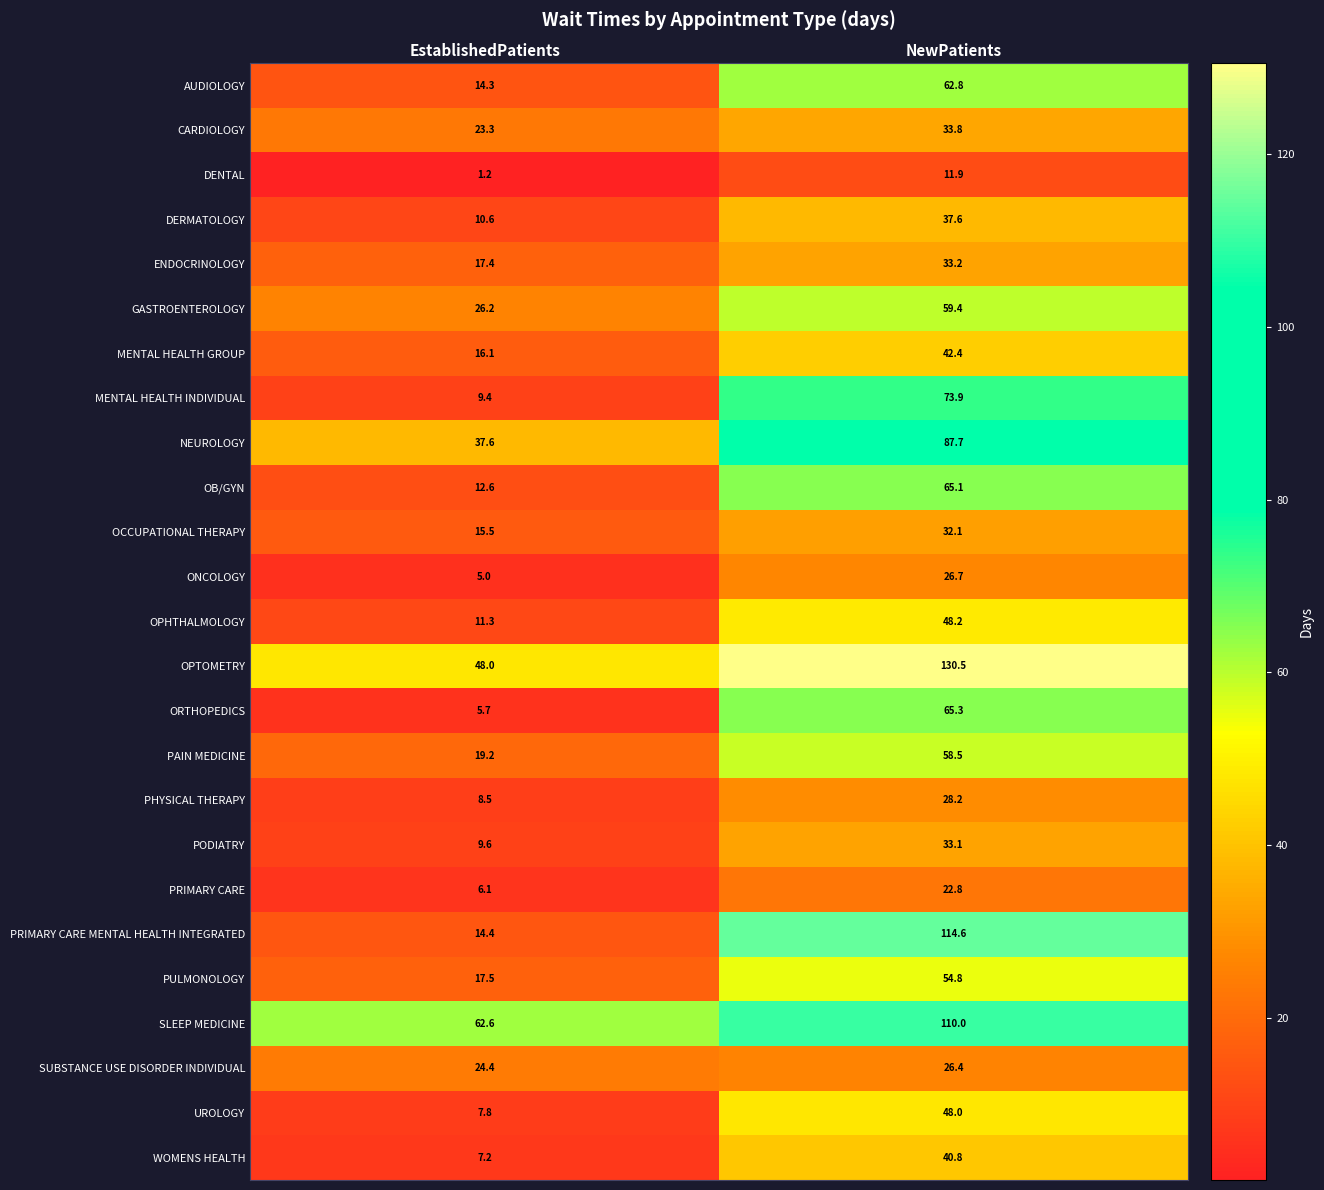

The value of SLEEP MEDICINE at EstablishedPatients is 62.6. True or false?

True